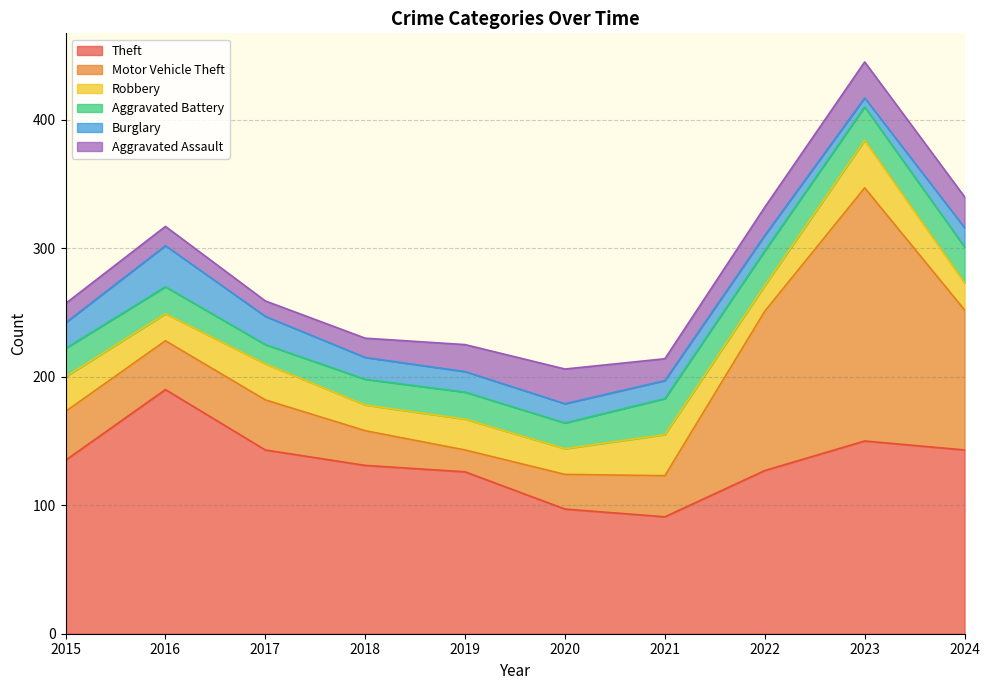

List the labels in order of Burglary value, largest first.

2016, 2017, 2015, 2018, 2019, 2020, 2024, 2021, 2022, 2023